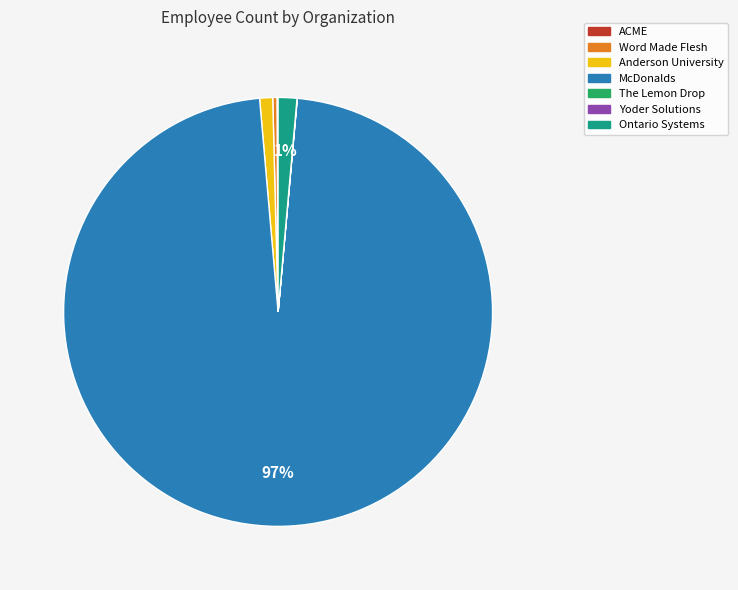

What is the ratio of the value at McDonalds to the value at Word Made Flesh?

304.5